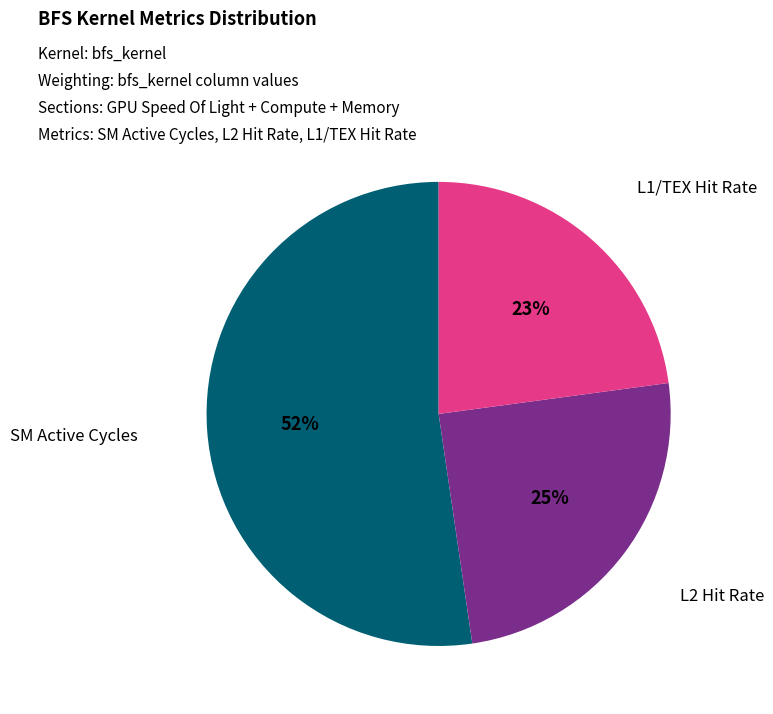

Count the number of slices in the pie.

3